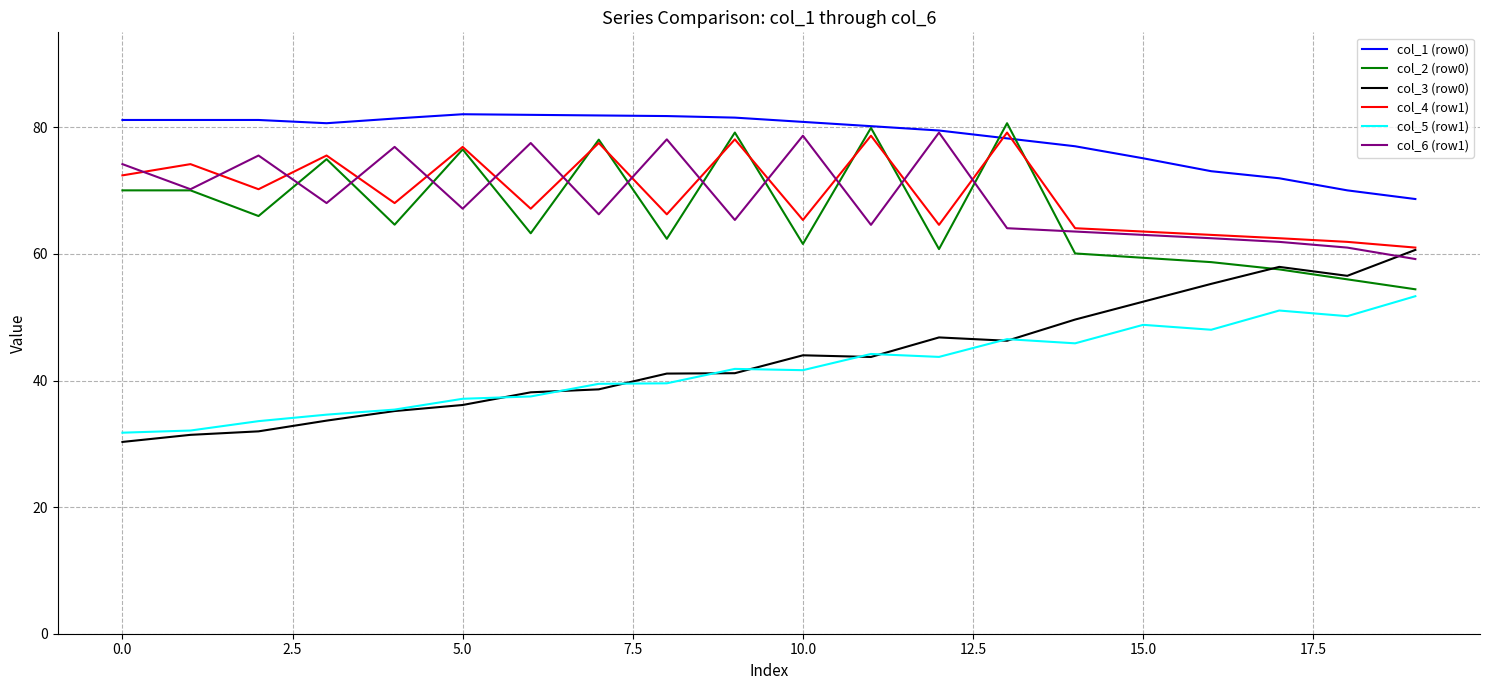

Which series has the widest spread of values?

col_3 (row0)